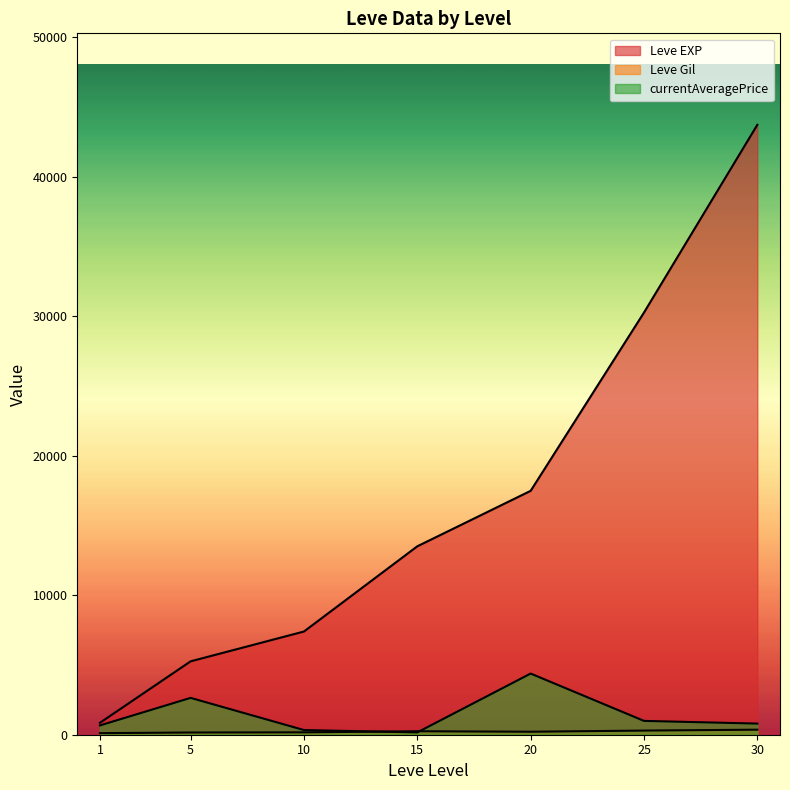

How many series are shown in this chart?

3